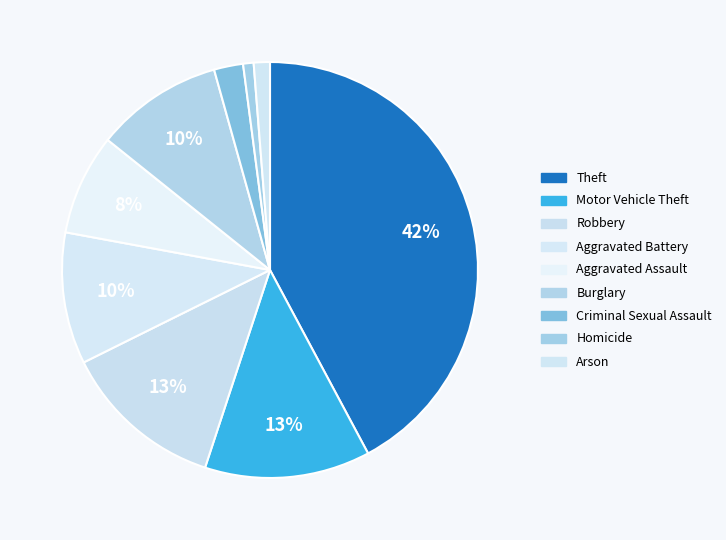

Count the number of slices in the pie.

9